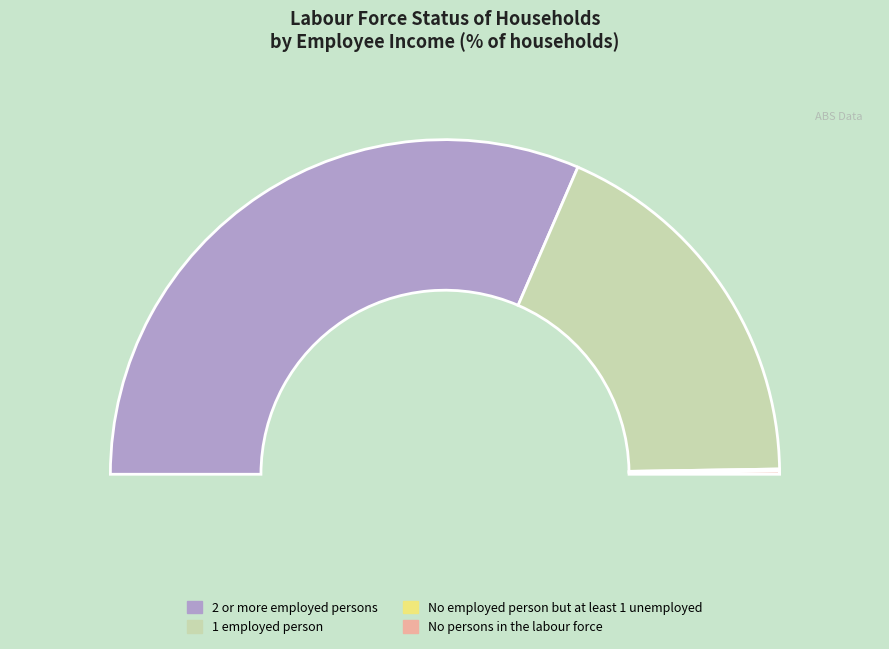

True or false: 2 or more employed persons accounts for 63% of the total.

True